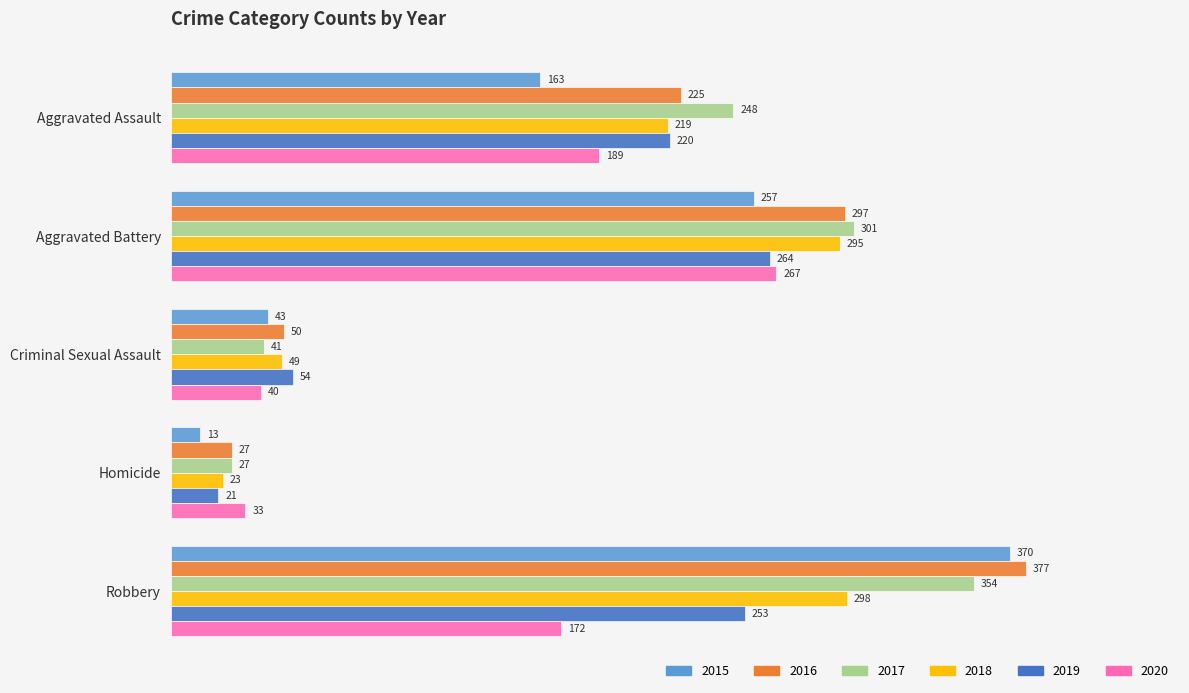

Which category has the lowest value in the 2018 series?

Homicide